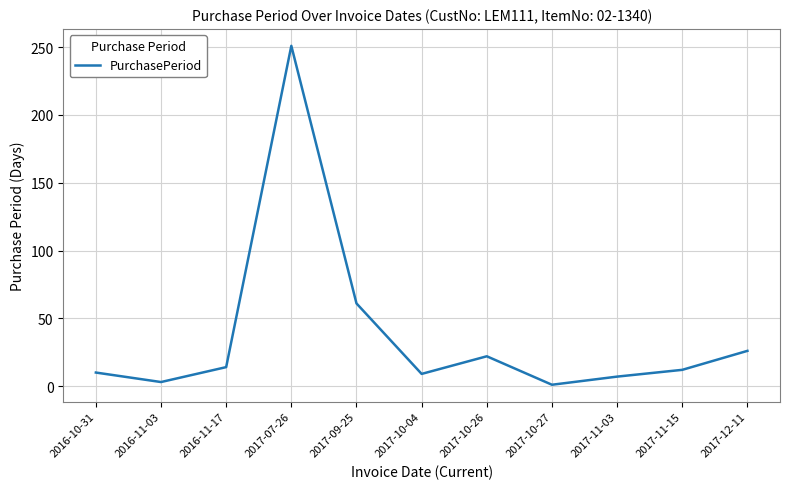

At which label is the value closest to 126?

2017-09-25